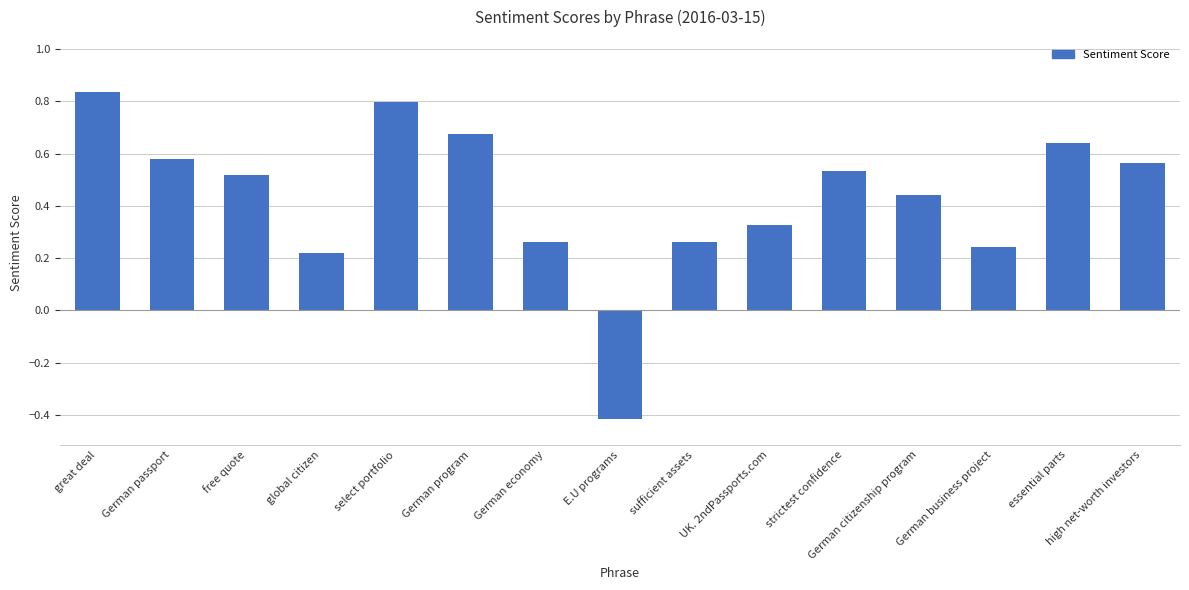

Is it true that the value at sufficient assets is 0.1?

False